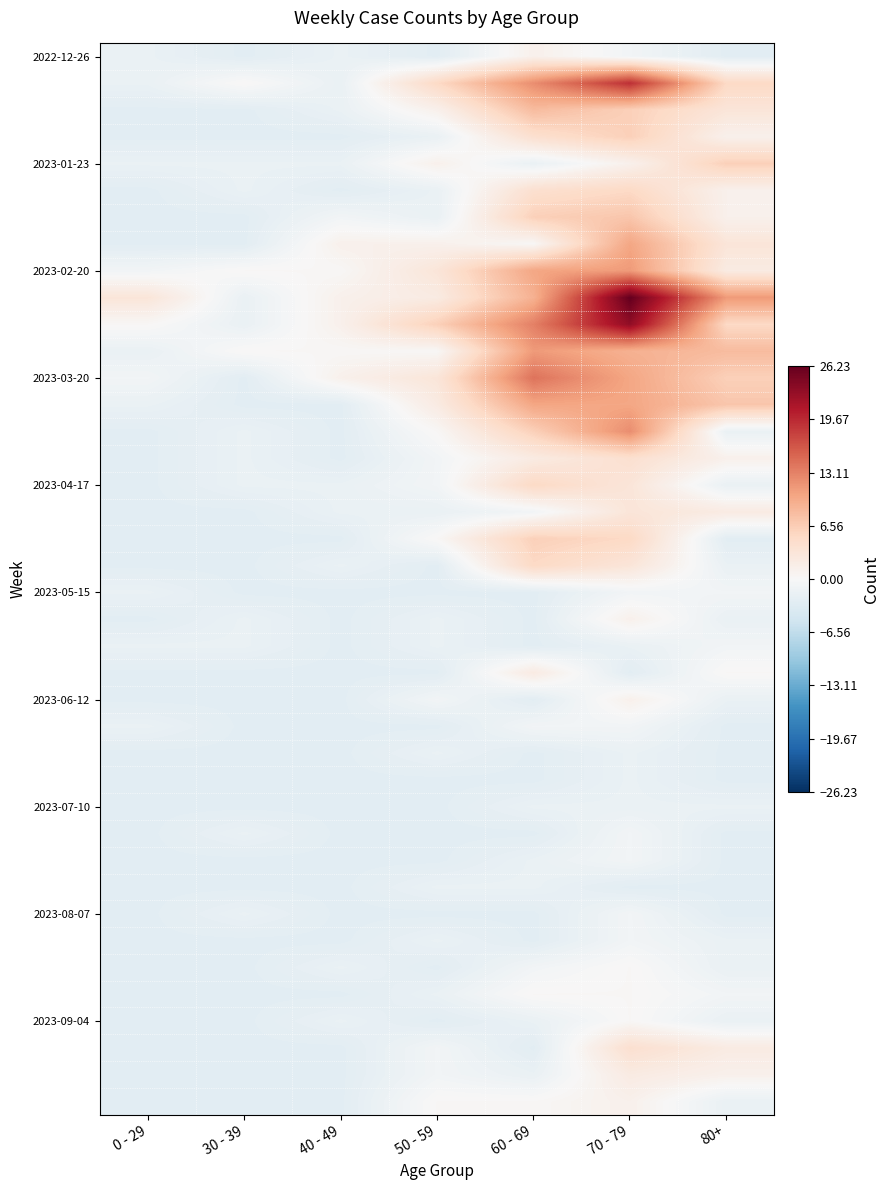

At how many categories does at least one series exceed 22?

1